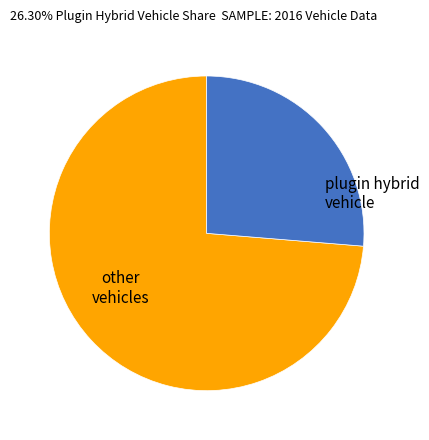

Combined, do other vehicles and plugin hybrid vehicle account for over 50%?

Yes